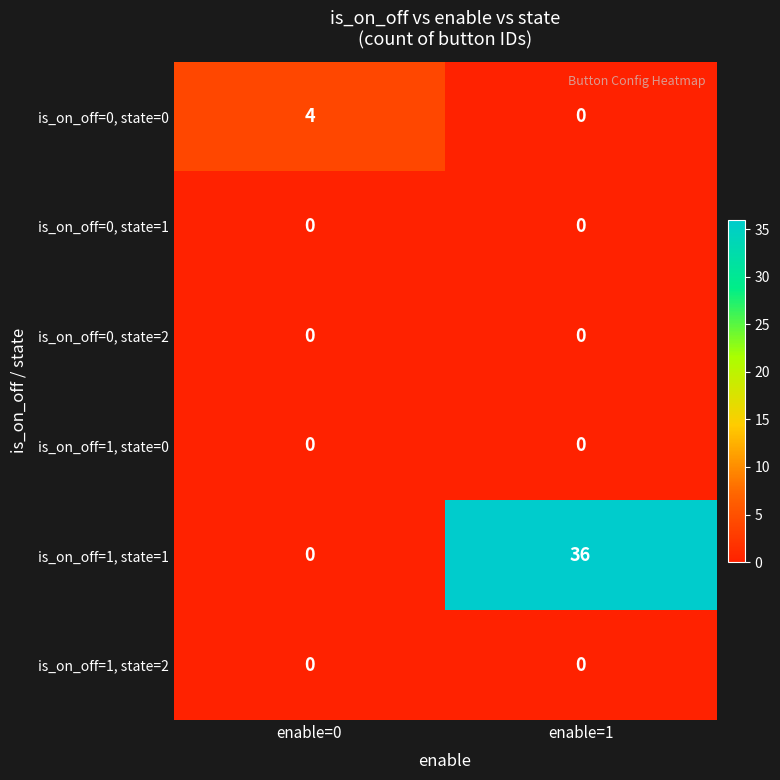

The value of is_on_off=1, state=1 at enable=0 is -25. True or false?

False